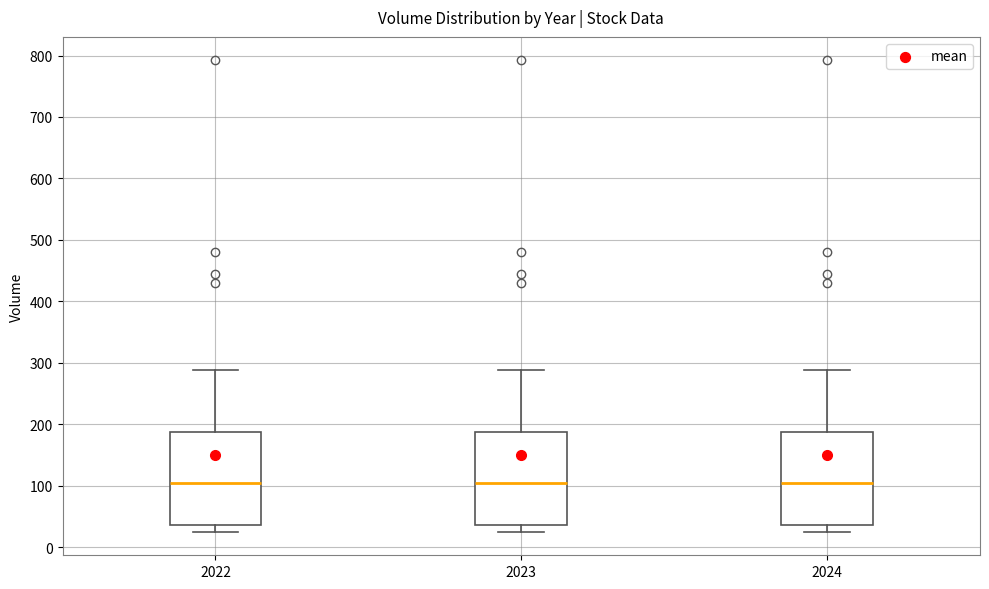

Where does the upper whisker of the box at x = 2023 end on the y-axis? The values are not printed on the chart, so give them approximately, as read against the axis.

290